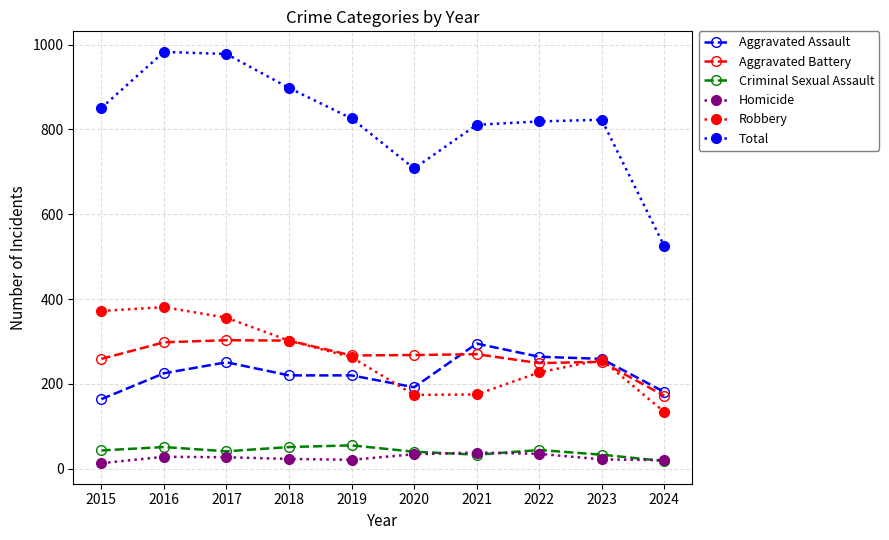

True or false: Aggravated Assault and Total cross at least once.

False